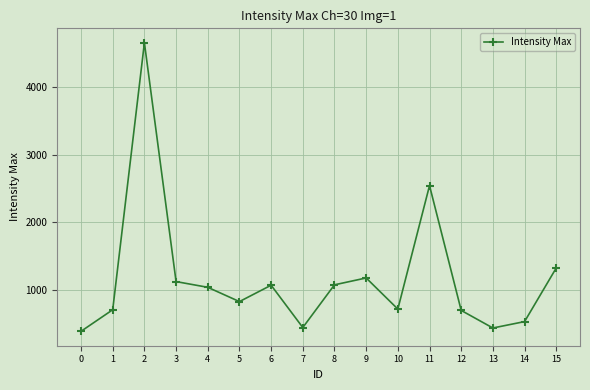

Approximately how many times larger is the value at 15 compared to 2?

0.3